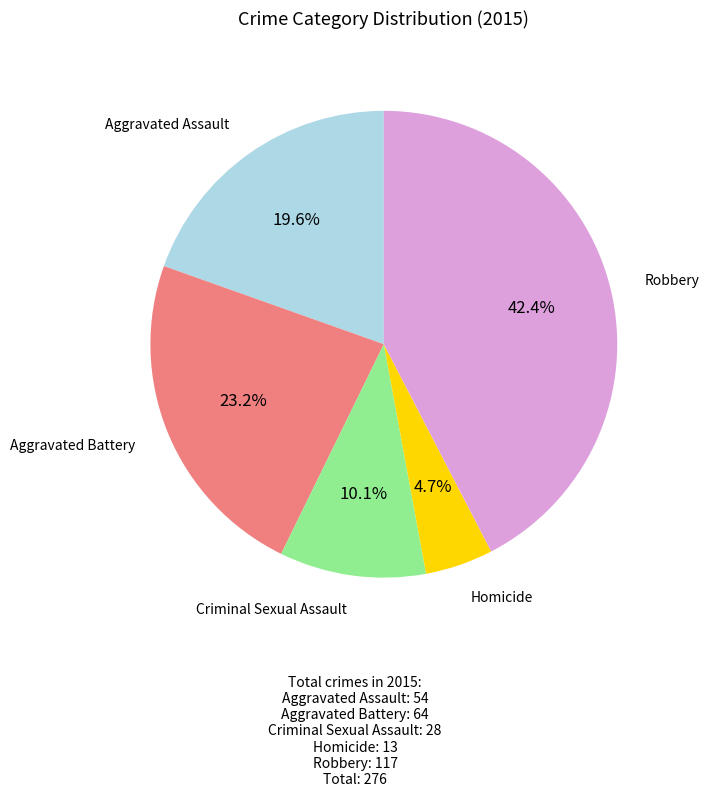

Is there any slice that represents more than half of the pie?

No